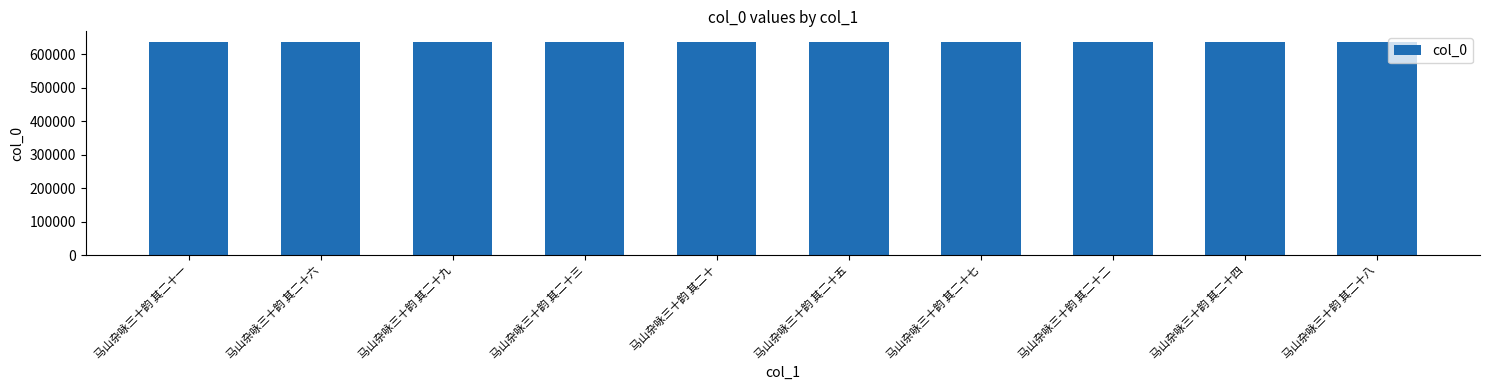

Are the bars grouped side by side (vs. stacked)?

No